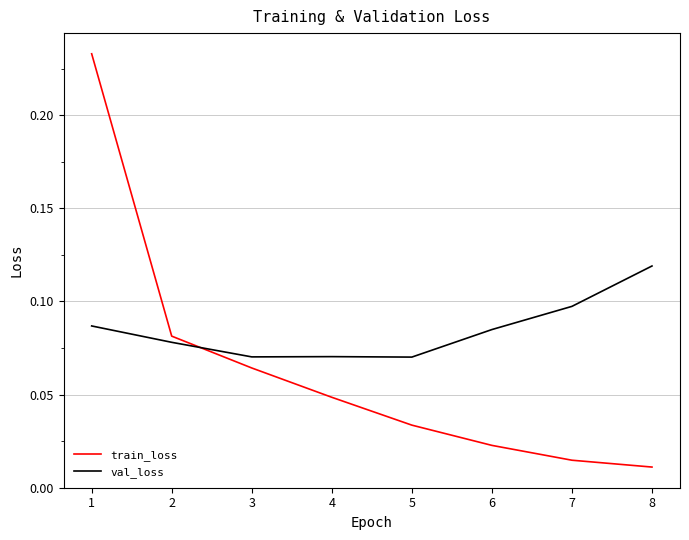

Which series has the largest total across all categories?

val_loss